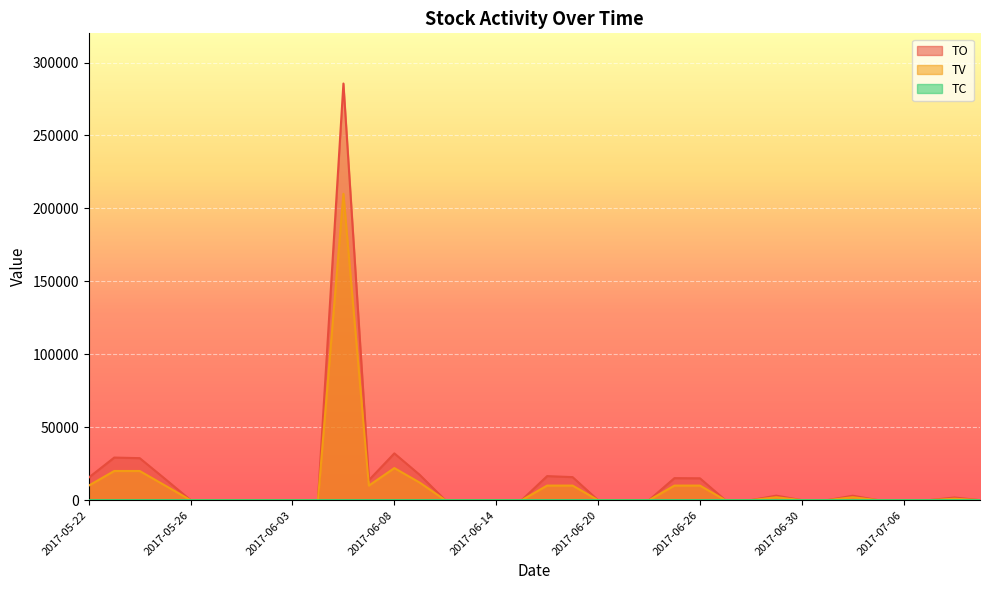

Reading right to left, what are all the values shown in this chart?

TO: 2017-07-11=0	2017-07-10=1820	2017-07-07=0	2017-07-06=0	2017-07-05=0	2017-07-04=3040	2017-07-03=0	2017-06-30=0	2017-06-29=3100	2017-06-28=0	2017-06-27=0	2017-06-26=15000	2017-06-23=15100	2017-06-22=0	2017-06-21=0	2017-06-20=0	2017-06-19=15800	2017-06-16=16500	2017-06-15=0	2017-06-14=0	2017-06-13=0	2017-06-12=0	2017-06-09=17300	2017-06-08=32080	2017-06-07=13700	2017-06-06=285600	2017-06-05=0	2017-06-03=0	2017-06-02=0	2017-06-01=0	2017-05-31=0	2017-05-26=0	2017-05-25=14500	2017-05-24=28800	2017-05-23=29200	2017-05-22=15500
TV: 2017-07-11=0	2017-07-10=1000	2017-07-07=0	2017-07-06=0	2017-07-05=0	2017-07-04=2000	2017-07-03=0	2017-06-30=0	2017-06-29=2000	2017-06-28=0	2017-06-27=0	2017-06-26=10000	2017-06-23=10000	2017-06-22=0	2017-06-21=0	2017-06-20=0	2017-06-19=10000	2017-06-16=10000	2017-06-15=0	2017-06-14=0	2017-06-13=0	2017-06-12=0	2017-06-09=12000	2017-06-08=22000	2017-06-07=10000	2017-06-06=210000	2017-06-05=0	2017-06-03=0	2017-06-02=0	2017-06-01=0	2017-05-31=0	2017-05-26=0	2017-05-25=10000	2017-05-24=20000	2017-05-23=20000	2017-05-22=10000
TC: 2017-07-11=0	2017-07-10=1	2017-07-07=0	2017-07-06=0	2017-07-05=0	2017-07-04=1	2017-07-03=0	2017-06-30=0	2017-06-29=1	2017-06-28=0	2017-06-27=0	2017-06-26=1	2017-06-23=1	2017-06-22=0	2017-06-21=0	2017-06-20=0	2017-06-19=1	2017-06-16=1	2017-06-15=0	2017-06-14=0	2017-06-13=0	2017-06-12=0	2017-06-09=3	2017-06-08=3	2017-06-07=1	2017-06-06=3	2017-06-05=0	2017-06-03=0	2017-06-02=0	2017-06-01=0	2017-05-31=0	2017-05-26=0	2017-05-25=3	2017-05-24=4	2017-05-23=4	2017-05-22=1